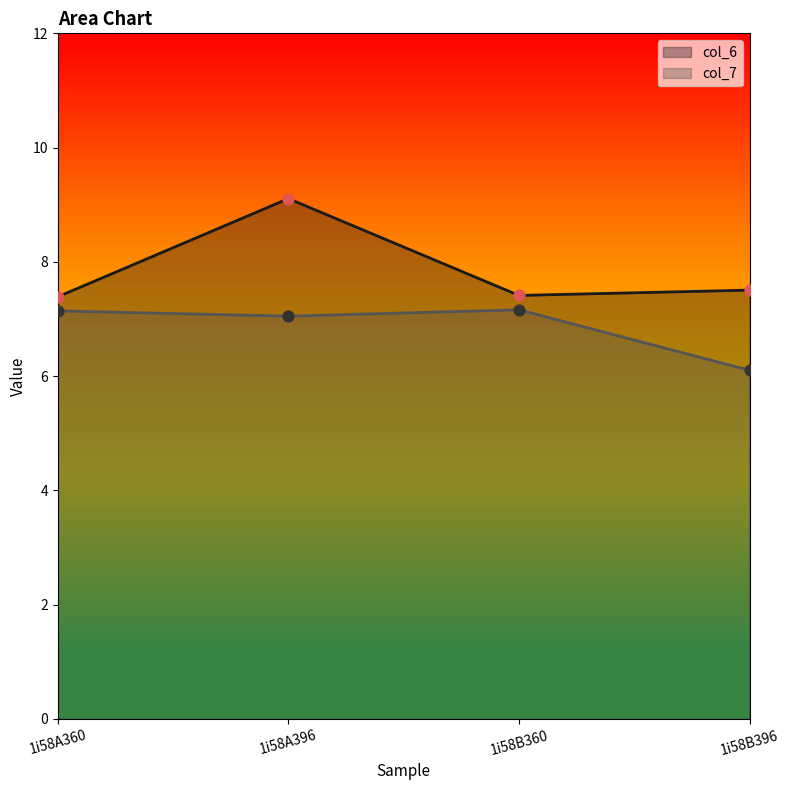

Is the value of col_7 at 1i58B360 greater than the value of col_6 at 1i58A396?

No